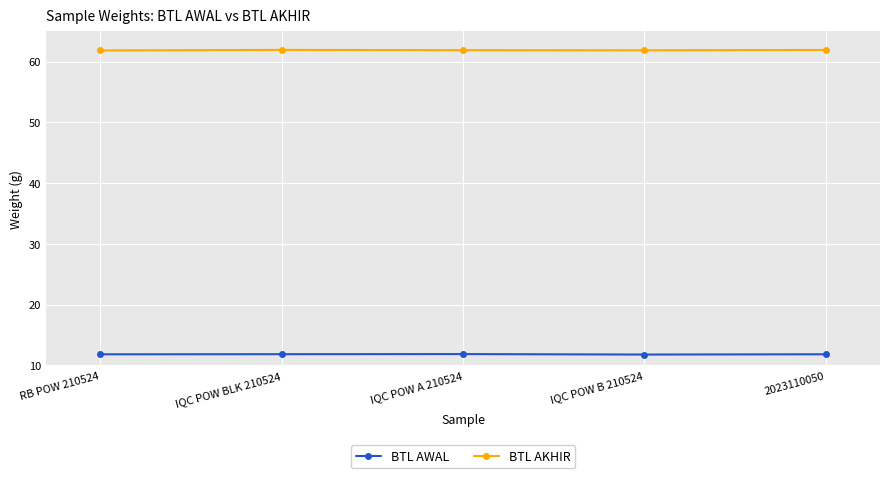

What is the difference between the highest and lowest values at 2023110050?

50.1